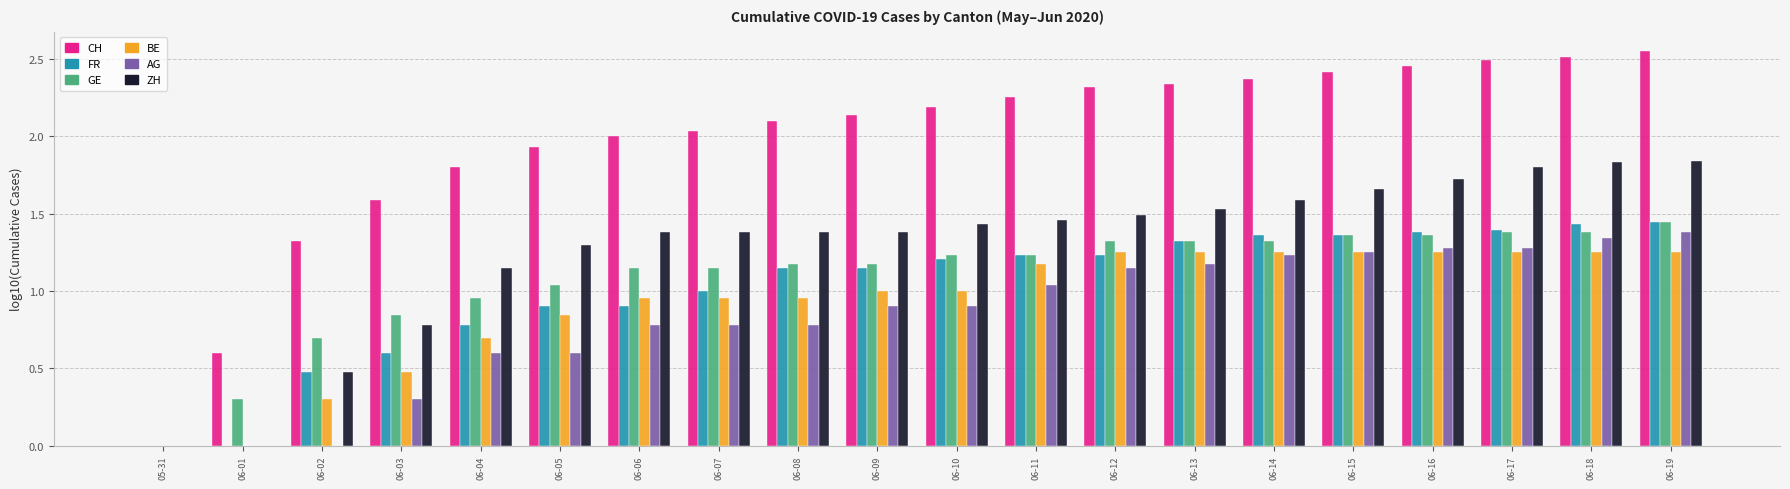

True or false: GE has a value of 1.2 at 06-09.

True